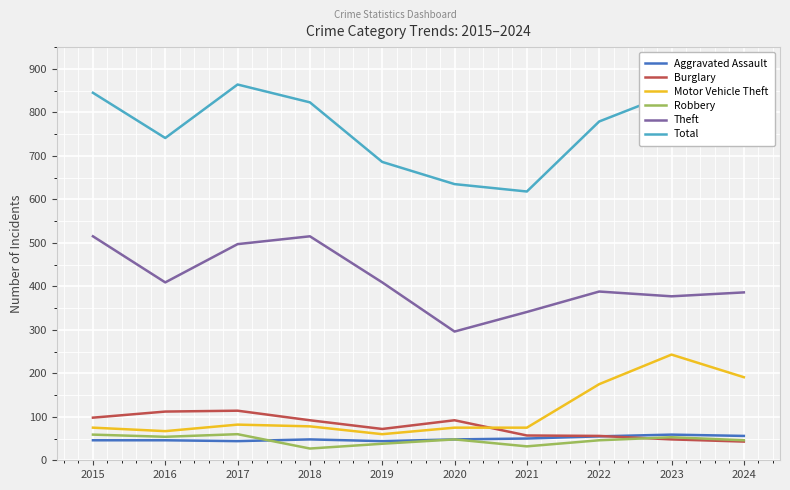

What is the difference between the second highest and second lowest values in the Total series?

210